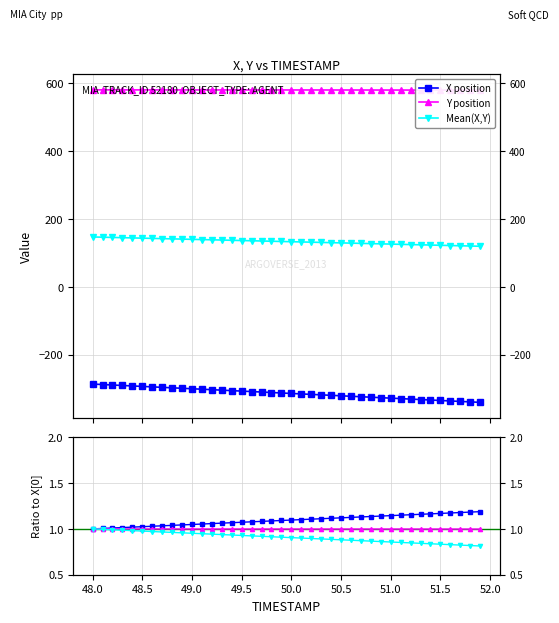

What is the value of the Y point at the 40th from the left?

579.9